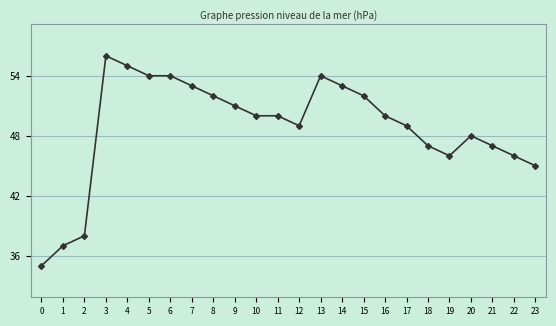

Count the number of data series in this chart.

1